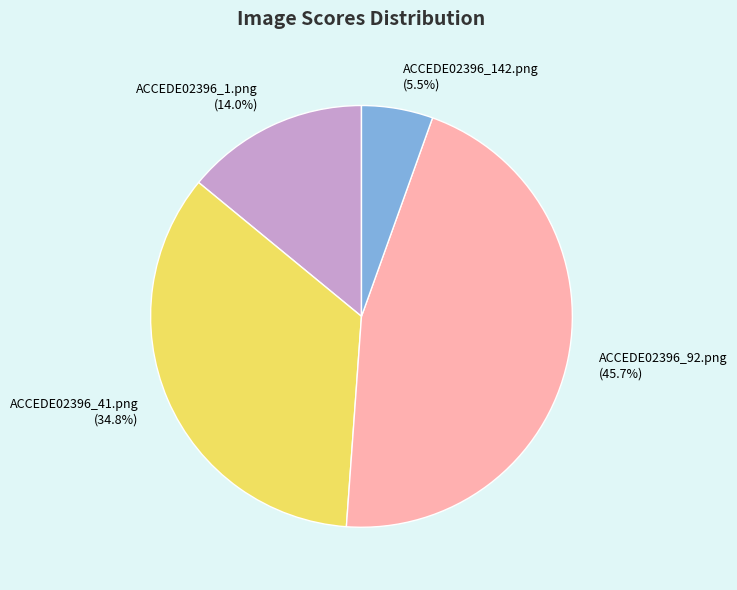

What portion of the pie excludes ACCEDE02396_92.png?

54.3%